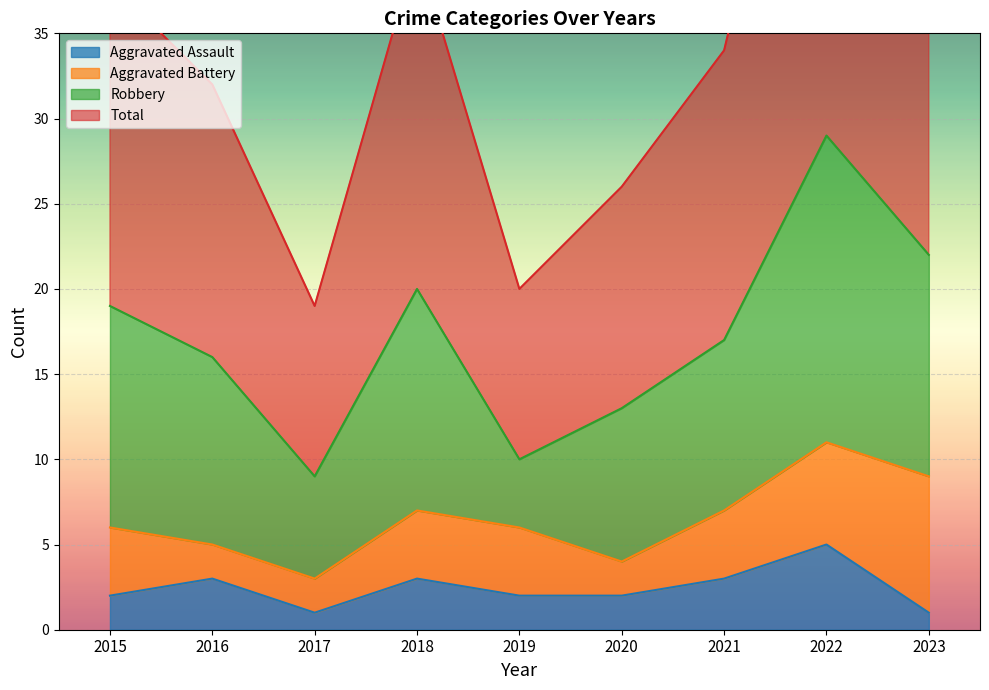

True or false: Total and Aggravated Assault cross at least once.

False